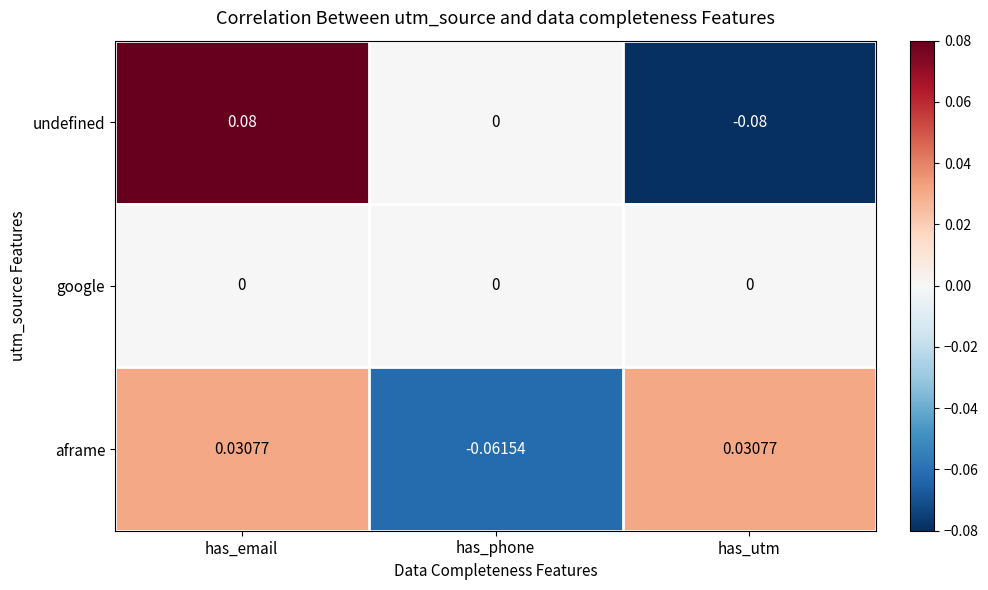

Which series has the largest range (max minus min)?

undefined